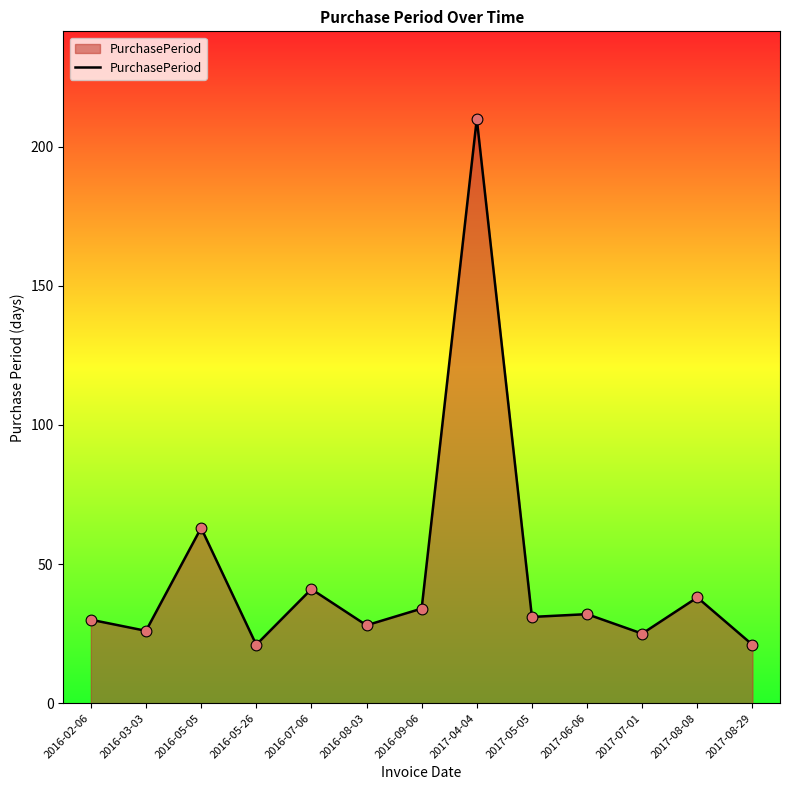

Between 2016-07-06 and 2016-05-26, which is larger?

2016-07-06